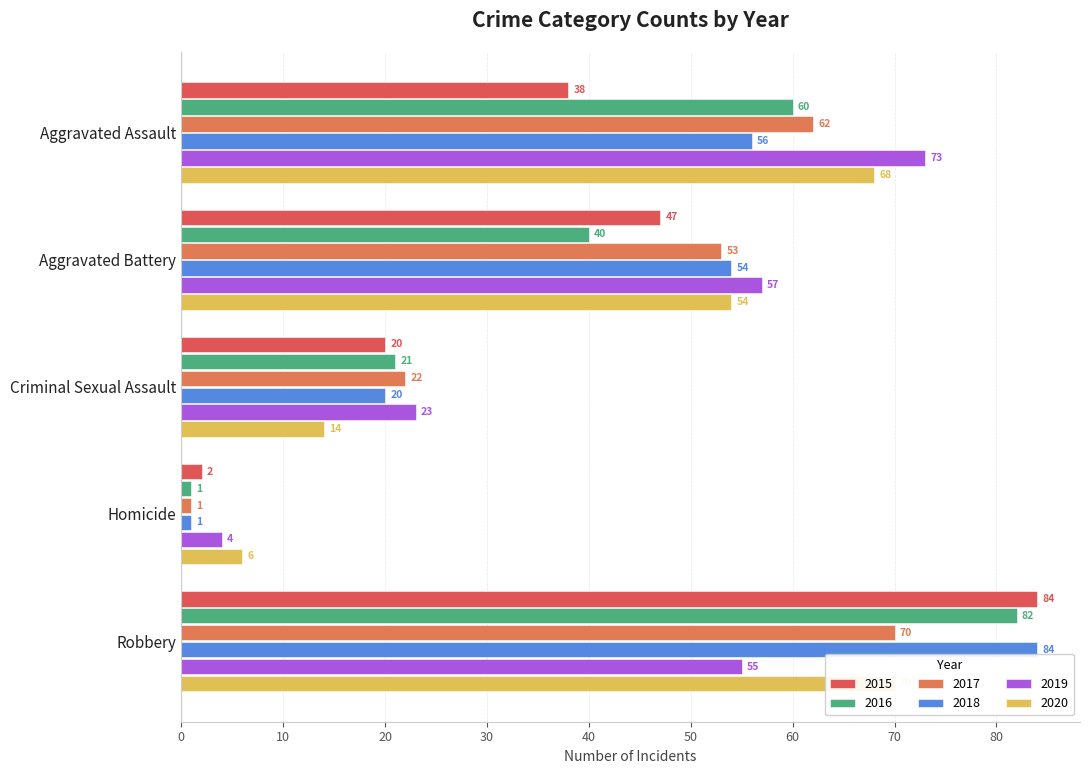

What is the difference between the 2015 values at Aggravated Assault and Robbery?

46